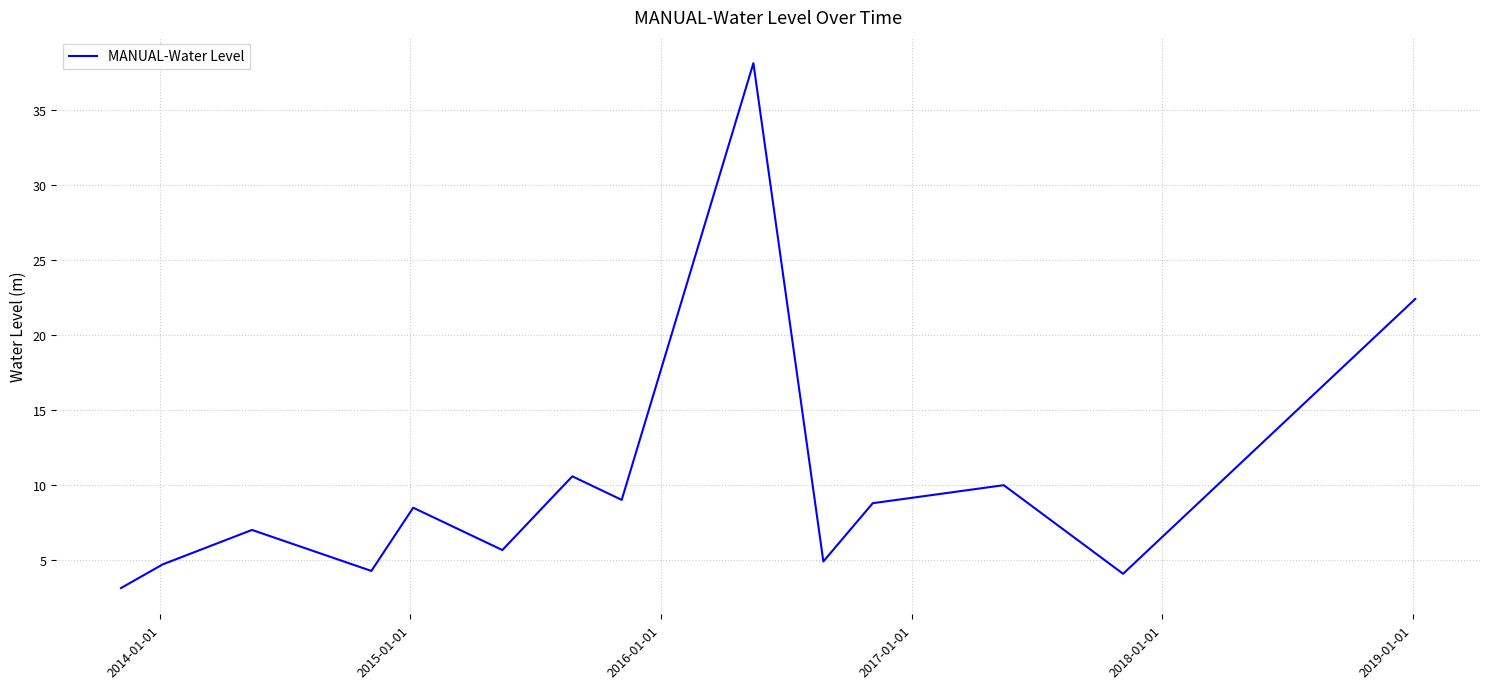

Reading right to left, extract all data points from this chart.

22.4	4.1	10.0	8.8	4.9	38.1	9.0	10.6	5.7	8.5	4.3	7.0	4.7	3.2